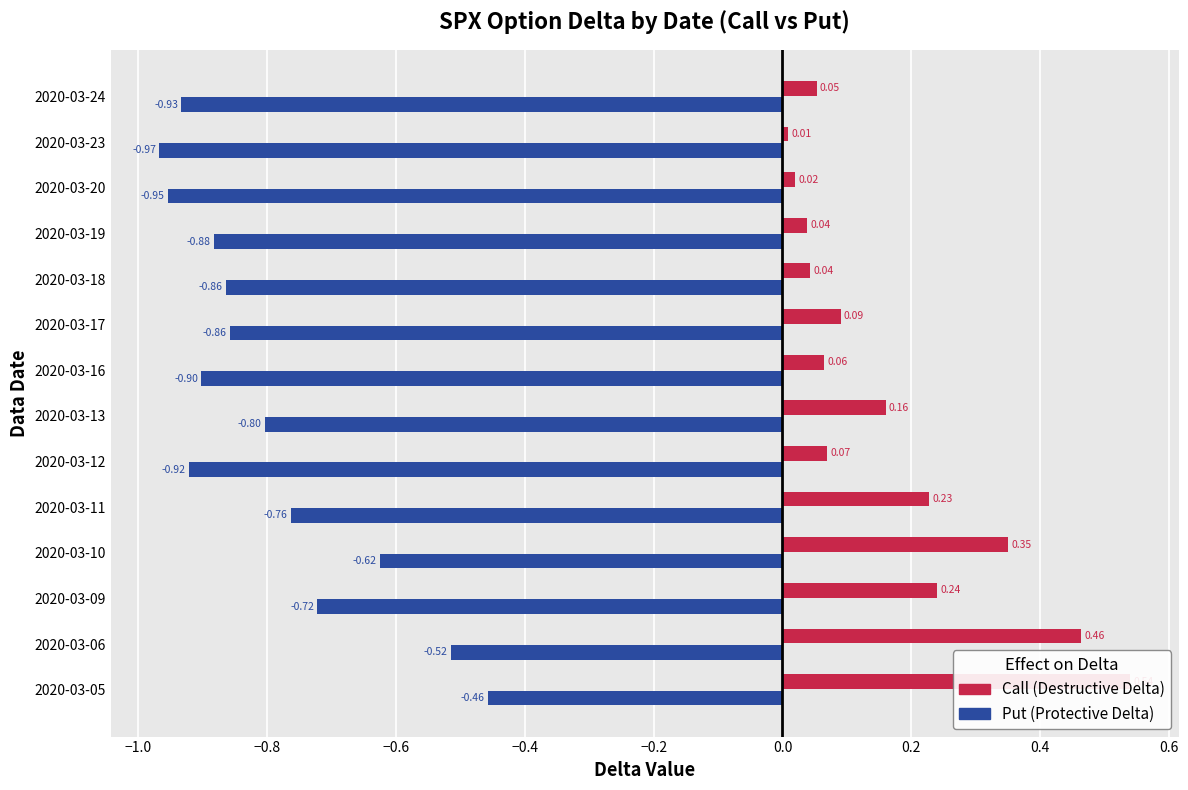

What value does the call series have at 2020-03-06?

0.5